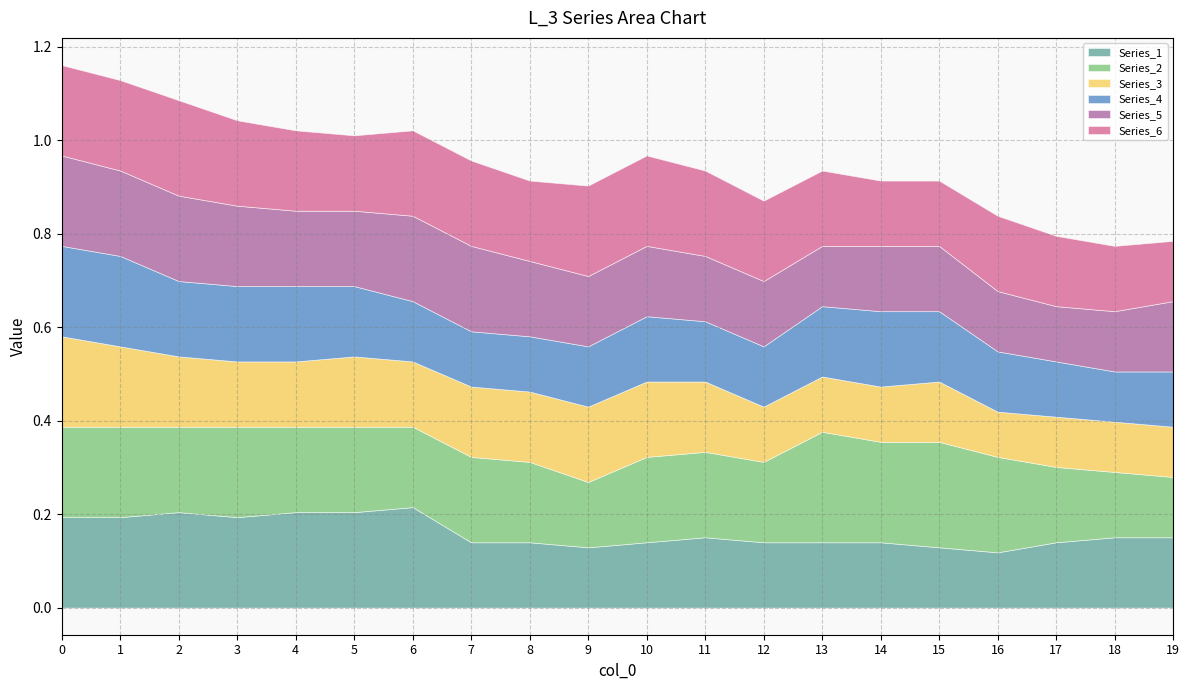

True or false: Series_5 and Series_6 cross at least once.

True